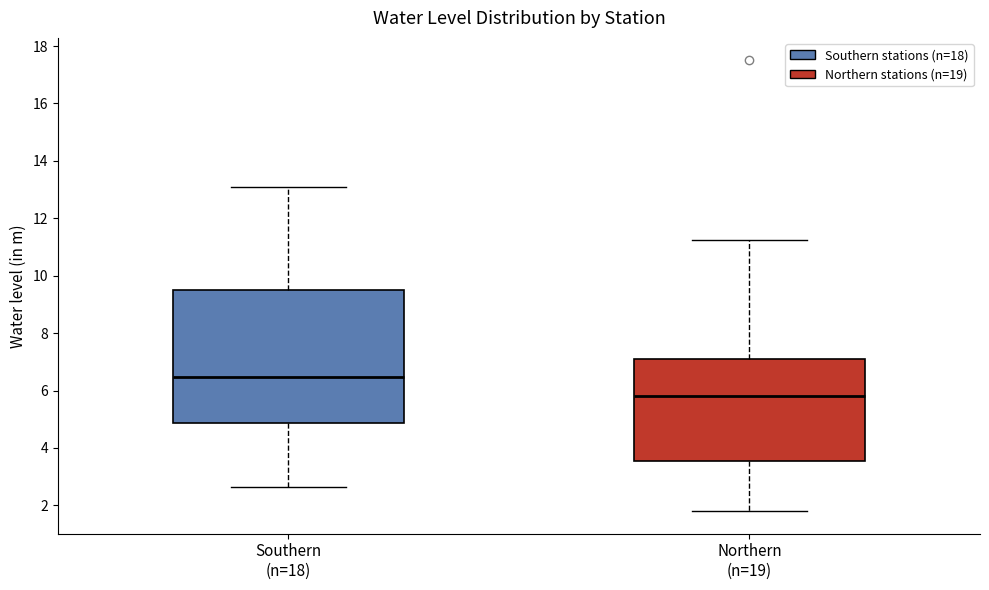

Which box's median line is the highest?

Southern (n=18)